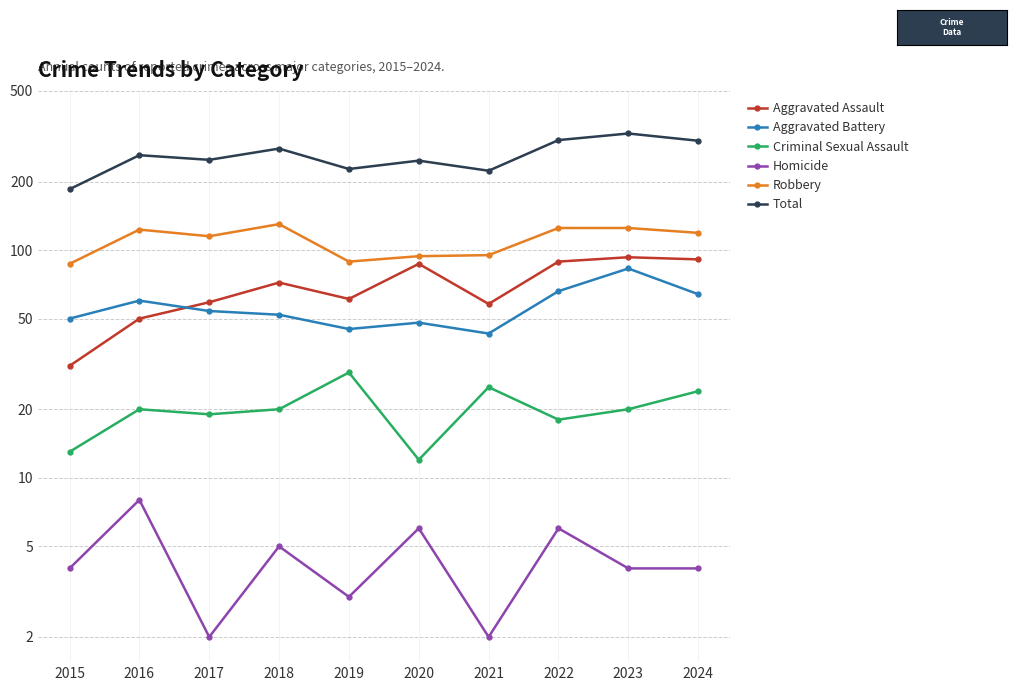

The Total series shows 185 at 2015. True or false?

True